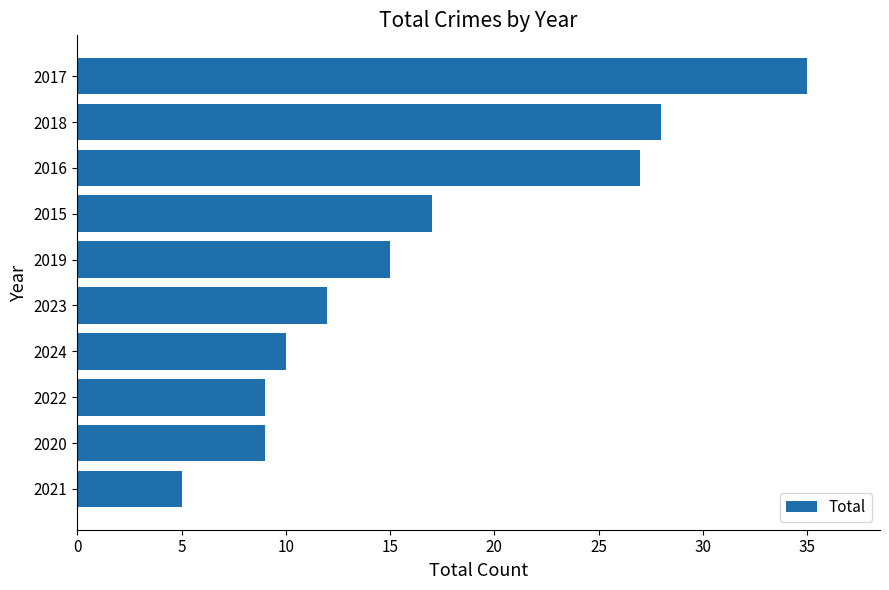

How many series are shown in this chart?

1